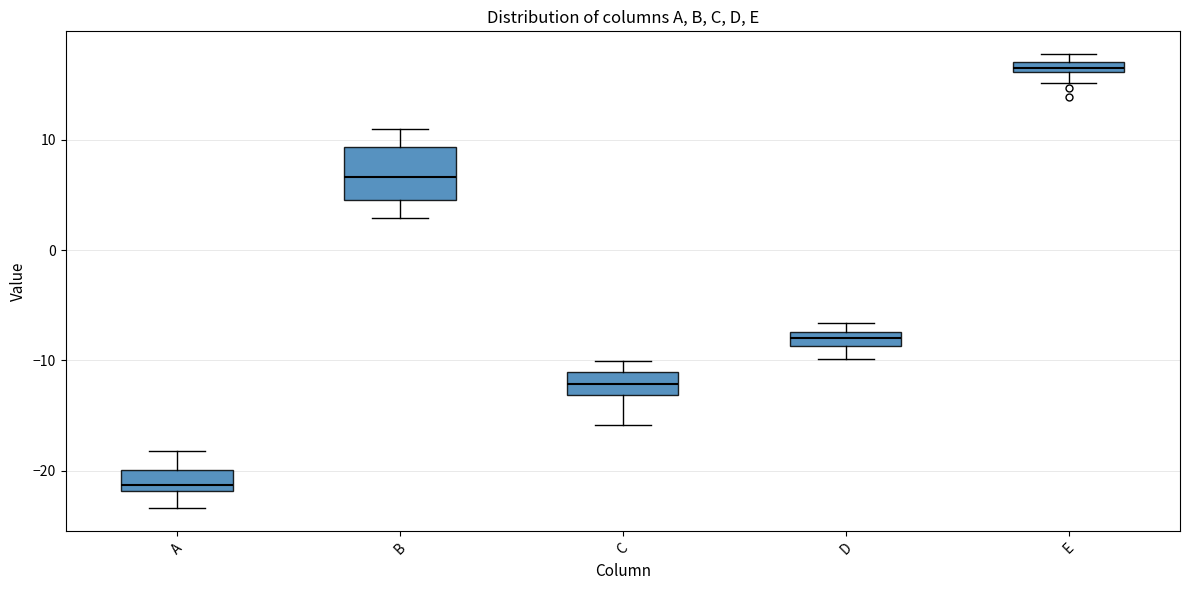

Where is the lower edge of the box for D on the y-axis? The values are not printed on the chart, so give them approximately, as read against the axis.

-9